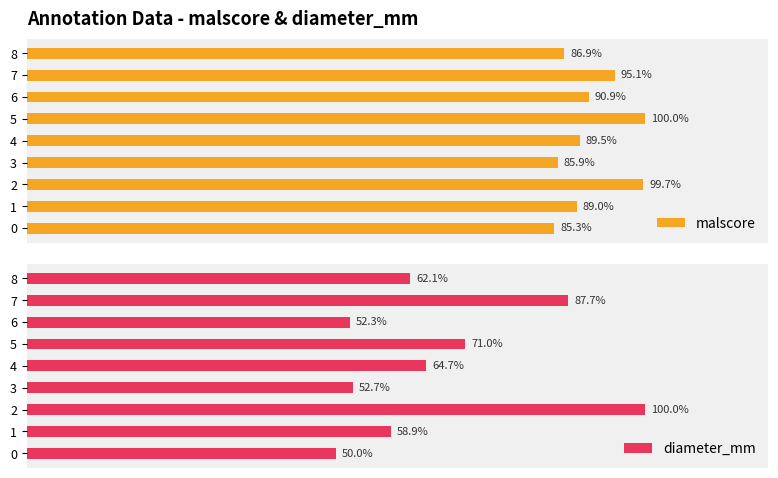

Which category has the highest value across all series?

5